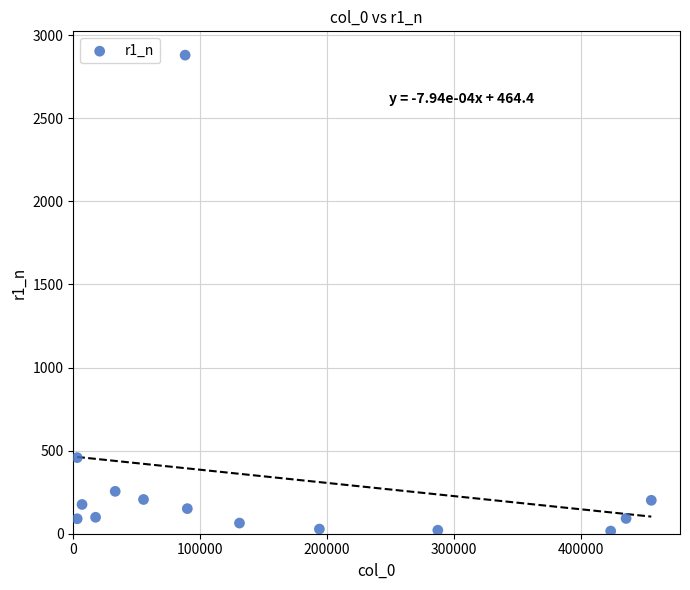

What Y value in the scatter plot is closest to 1448?

458